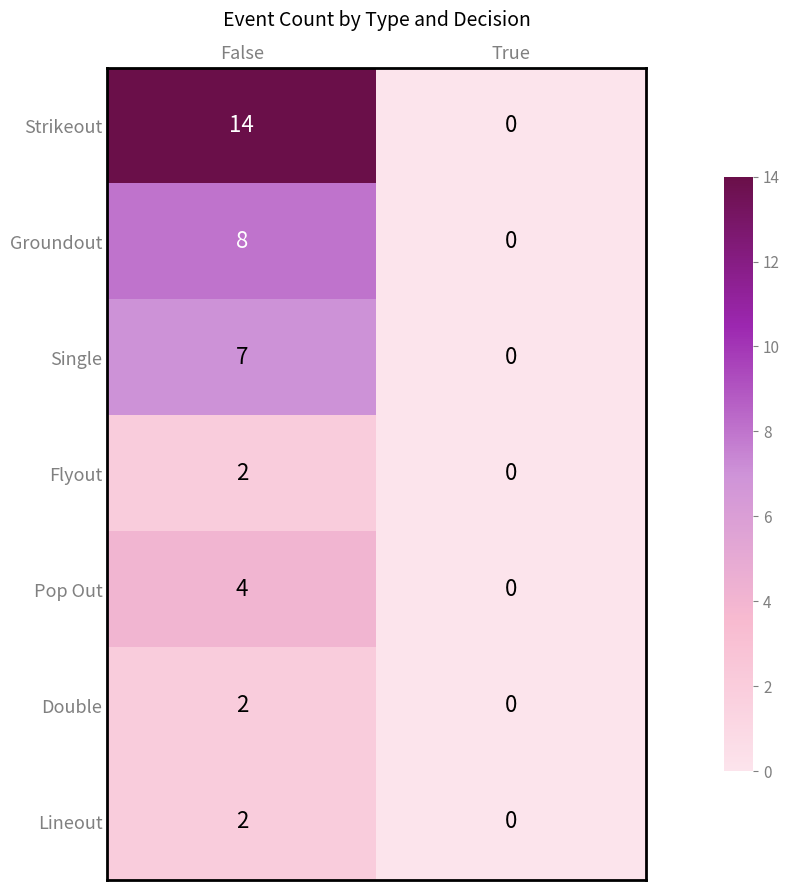

What is the sum of all Pop Out values?

4